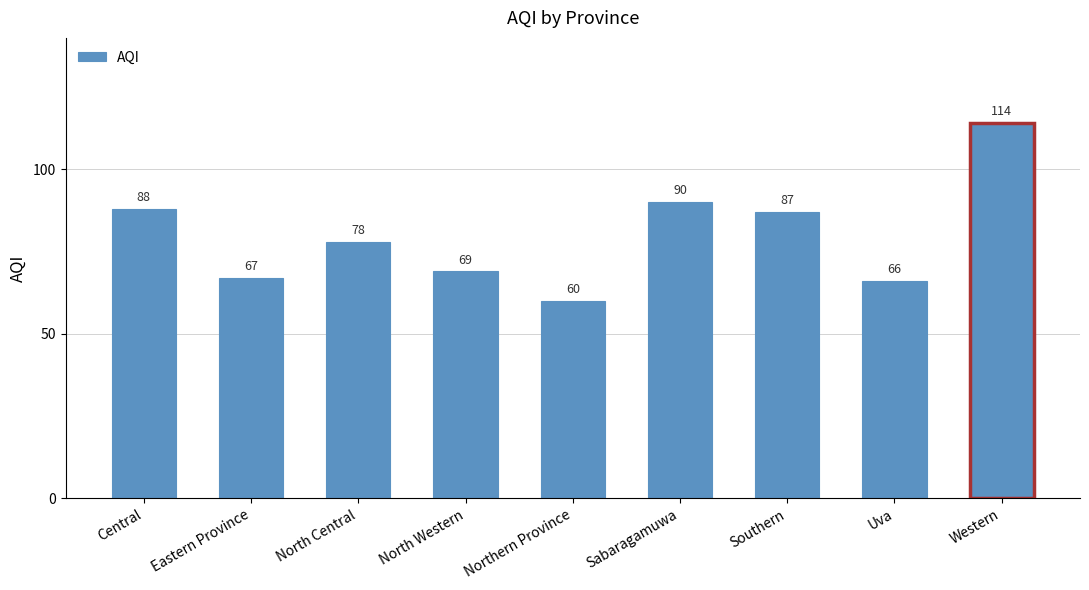

List the labels in order of value, smallest first.

Northern Province, Uva, Eastern Province, North Western, North Central, Southern, Central, Sabaragamuwa, Western